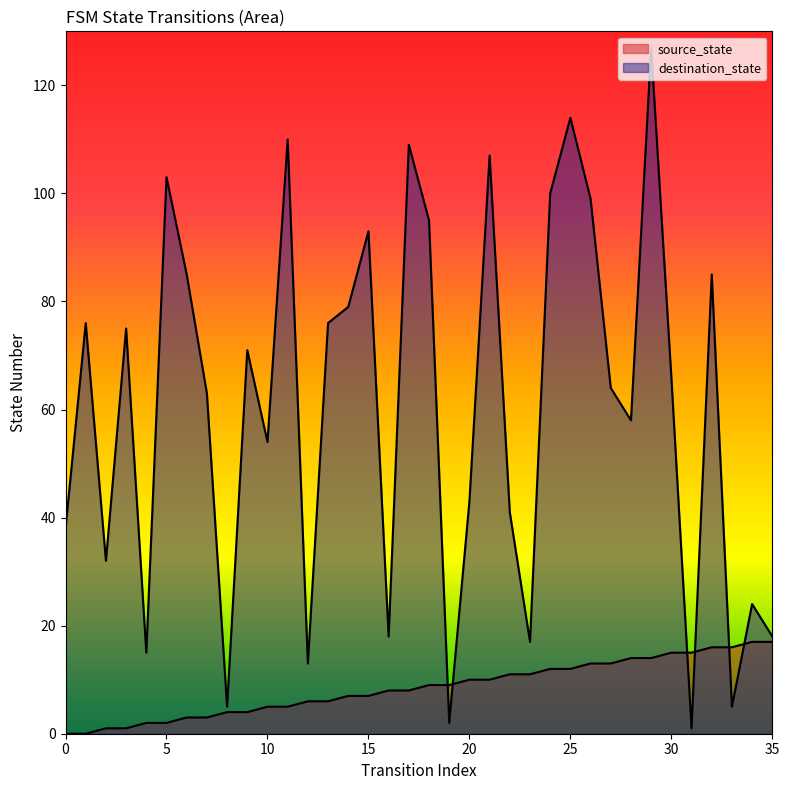

Reading left to right, what are all the values shown in this chart?

source_state: 0	0	1	1	2	2	3	3	4	4	5	5	6	6	7	7	8	8	9	9	10	10	11	11	12	12	13	13	14	14	15	15	16	16	17	17
destination_state: 38	76	32	75	15	103	85	63	5	71	54	110	13	76	79	93	18	109	95	2	43	107	41	17	100	114	99	64	58	127	66	1	85	5	24	18